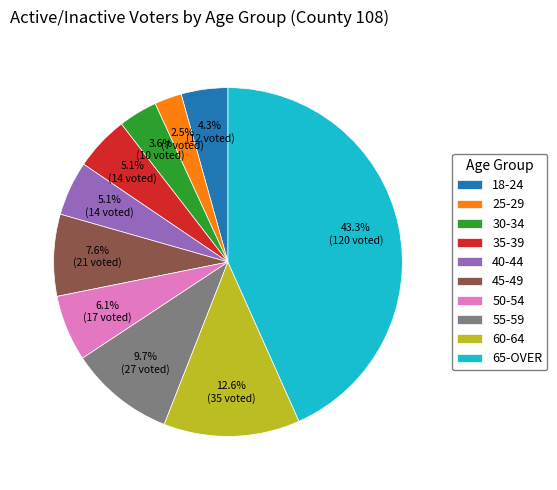

To the nearest percent, what is the difference between the largest and smallest slice percentages?

41%